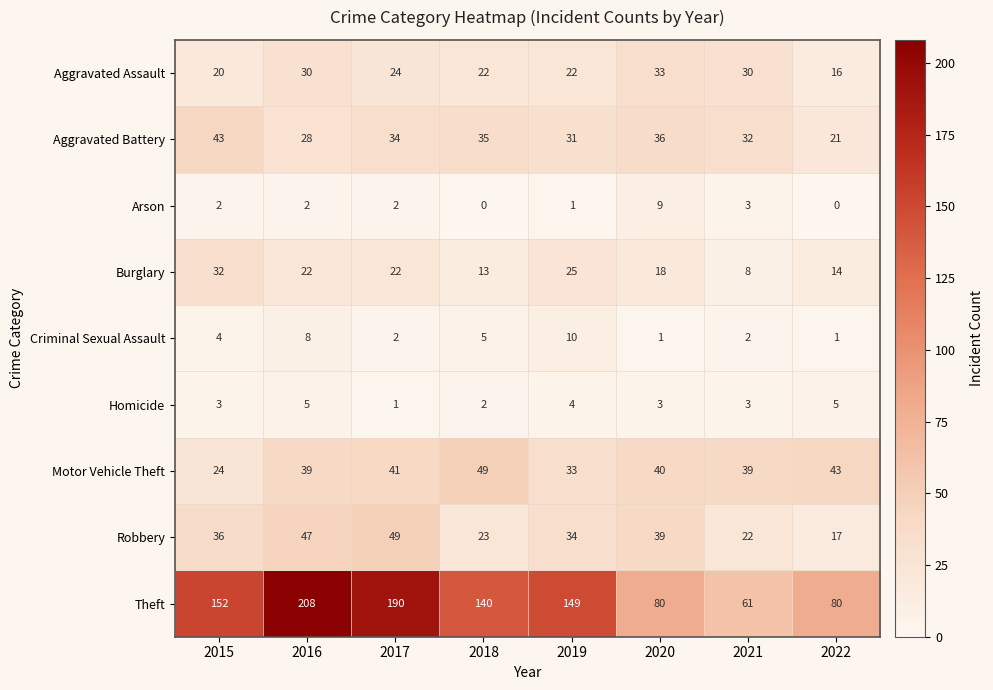

At which label is Robbery closest to 33?

2019